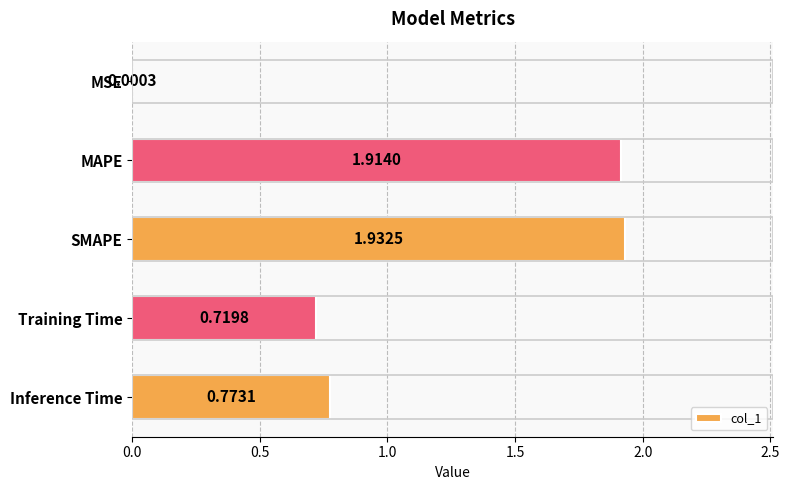

Which category has the highest value across all series?

SMAPE